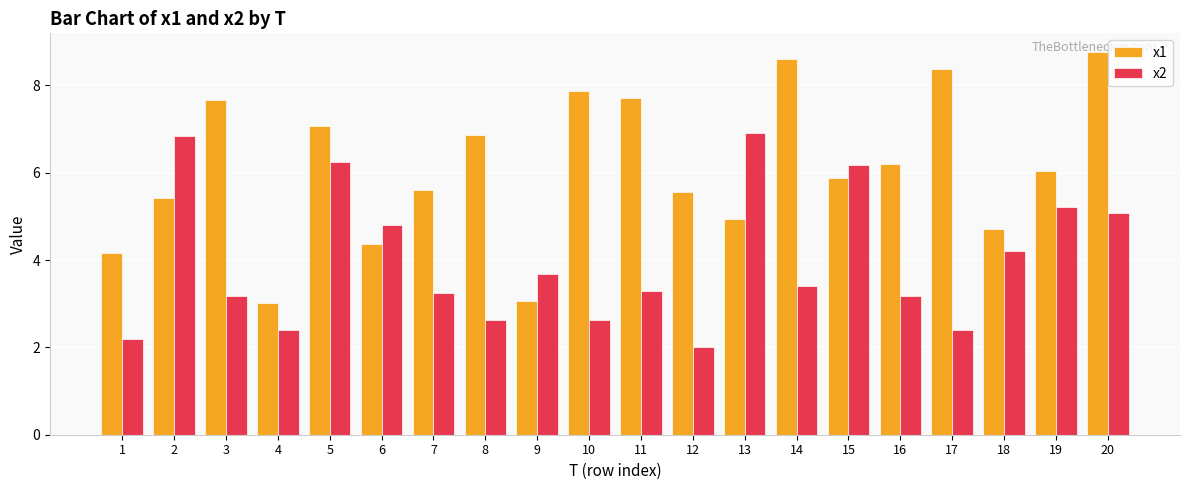

What is the value of the x2 bar at the 16th from the left?

3.2